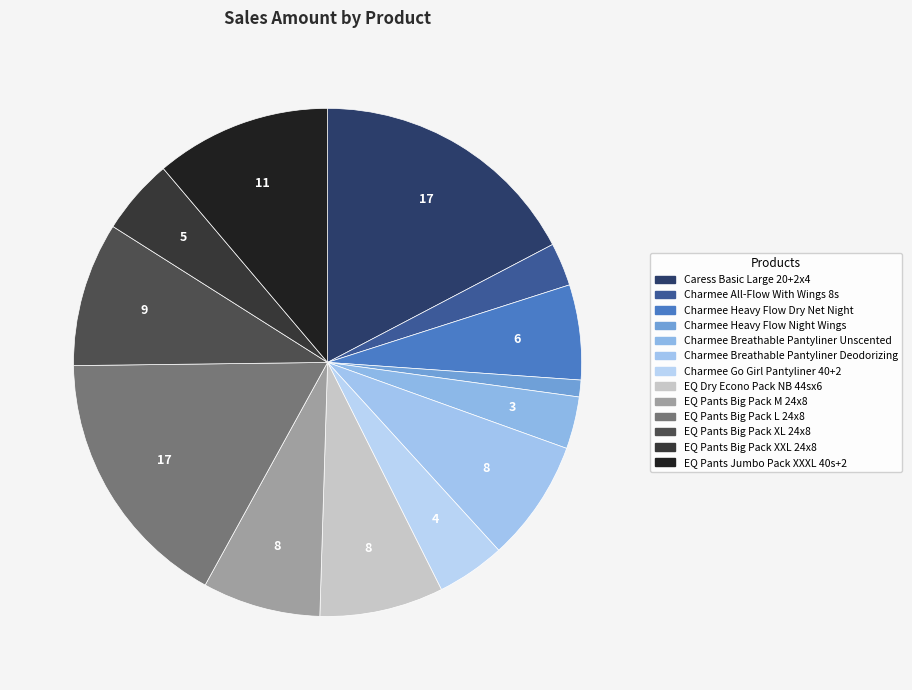

To the nearest percent, what percentage of the pie is Charmee All-Flow With Wings 8s?

3%